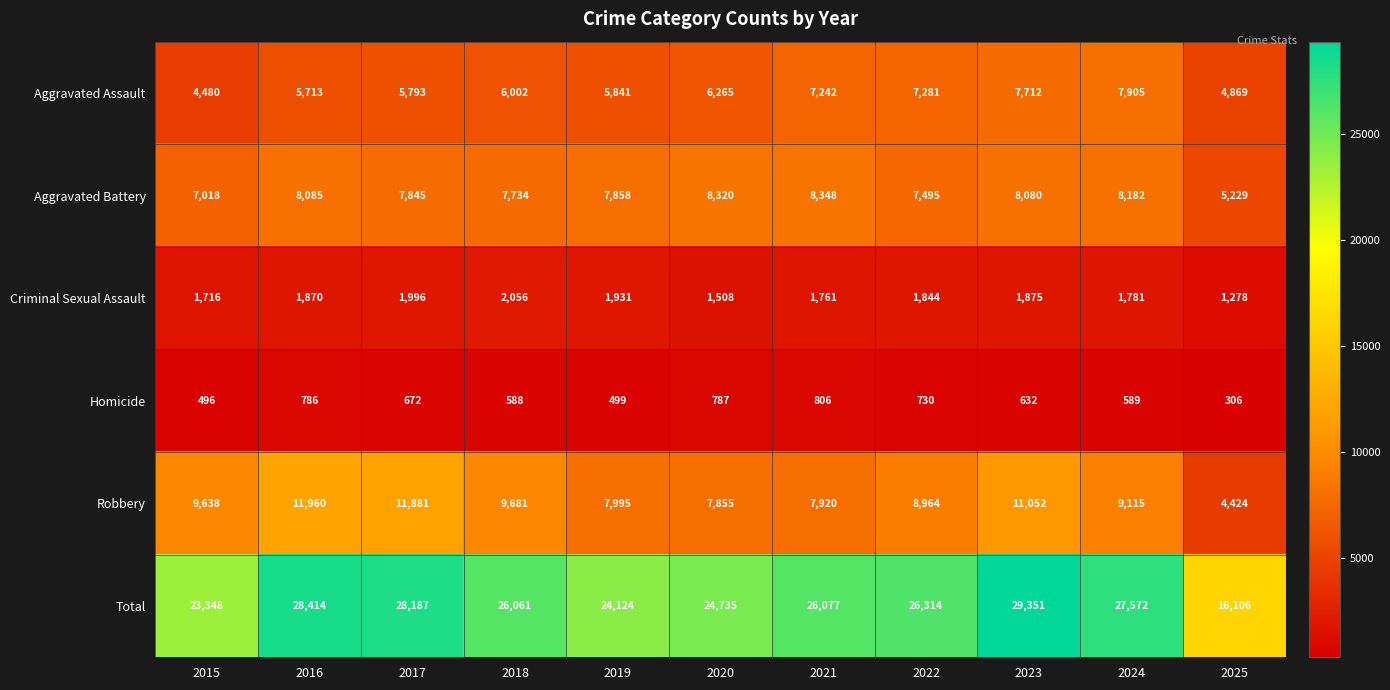

The value of Robbery at 2025 is 4424. True or false?

True